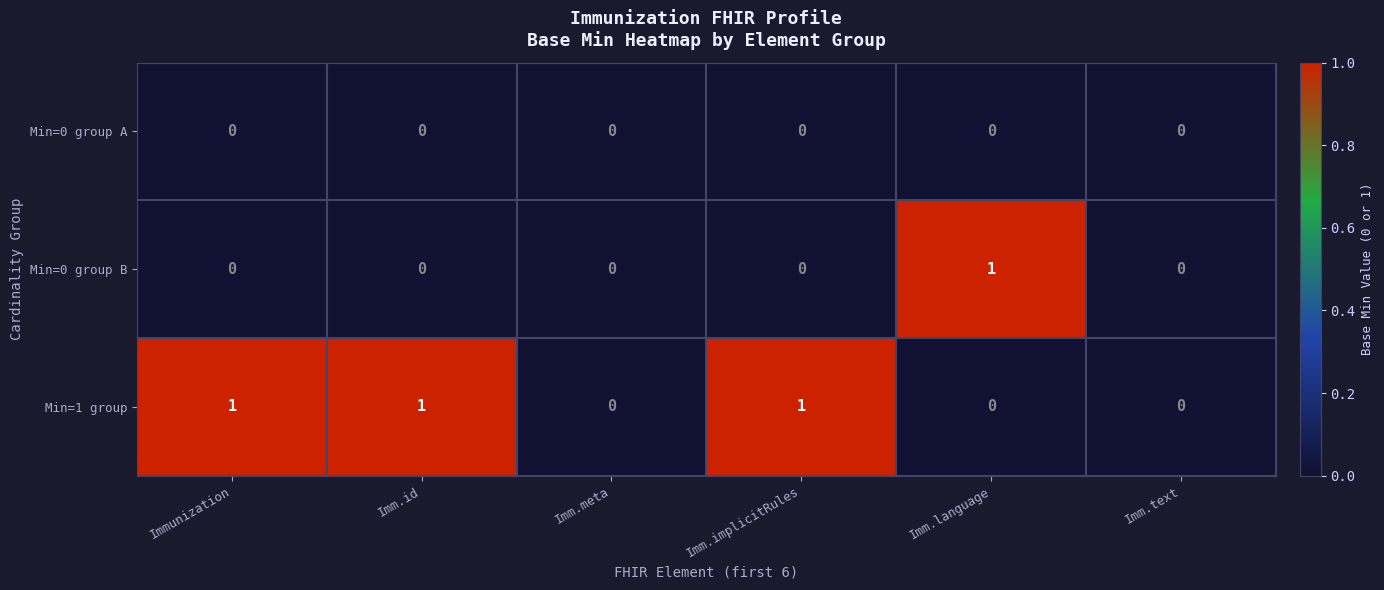

Rank the series by their average value, from lowest to highest.

Min=0 group A, Min=0 group B, Min=1 group